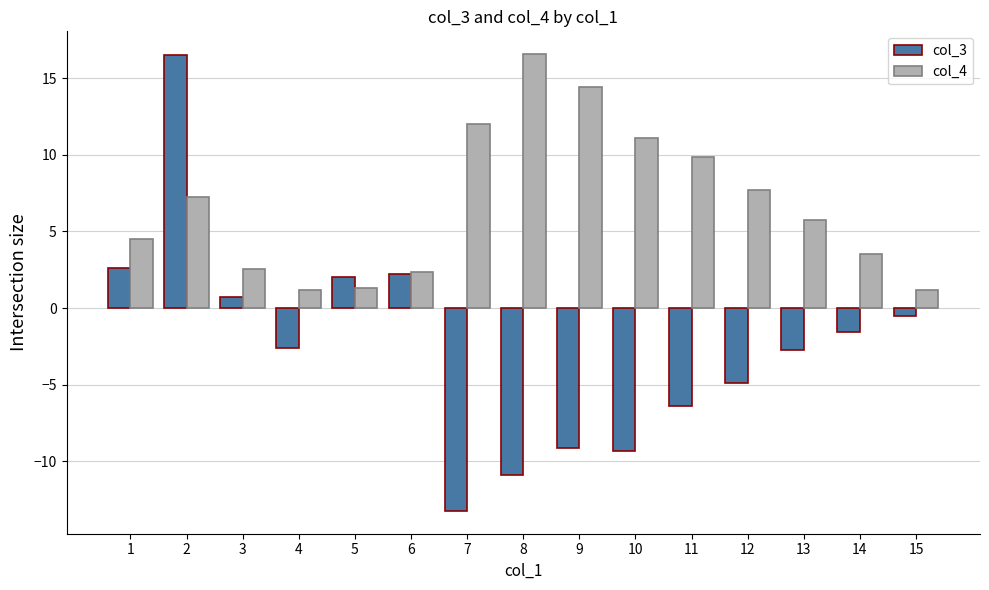

Read the col_3 value at 5.

2.1